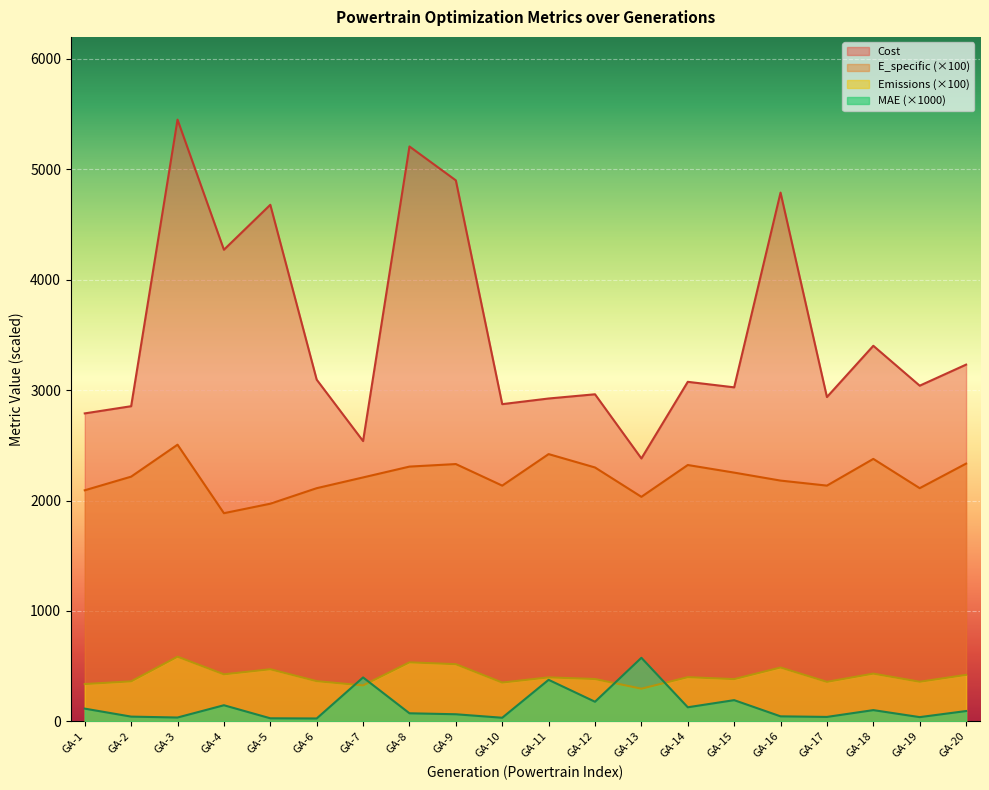

At which label does Cost reach its minimum?

GA-13